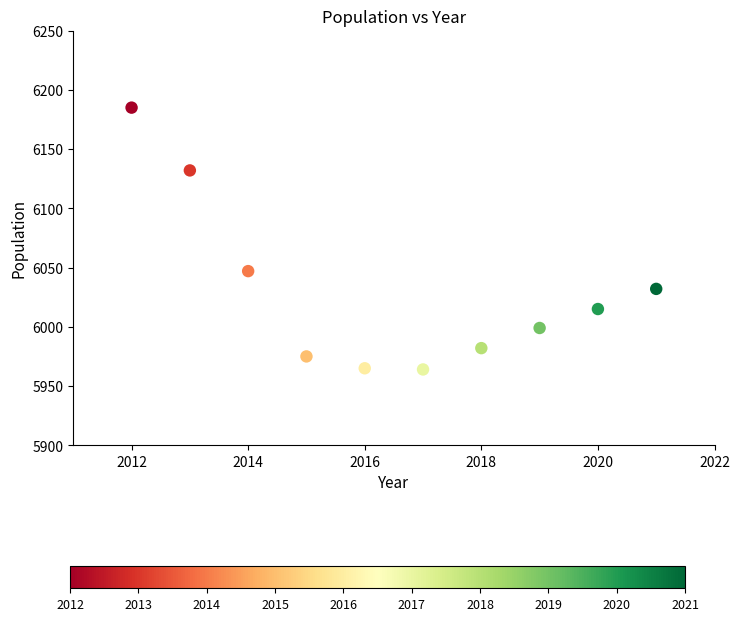

What Y value in the scatter plot is closest to 6074?

6047